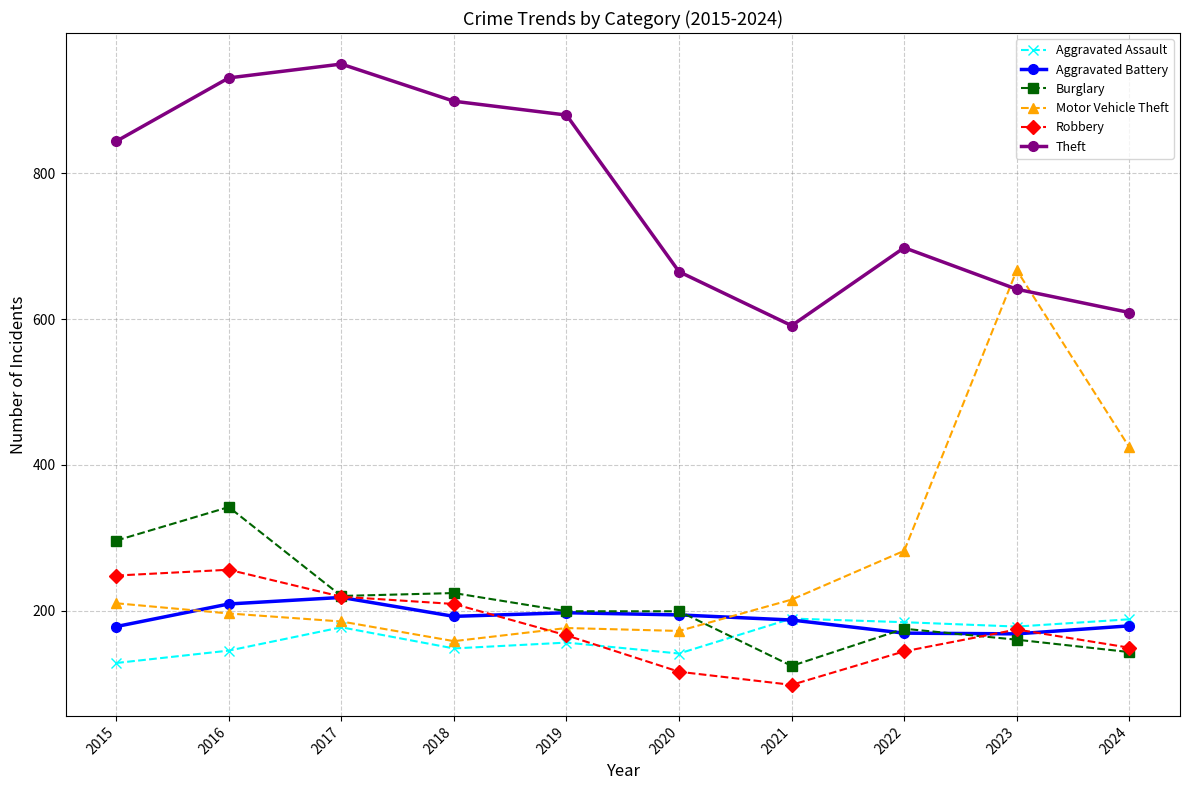

At which category is the sum across all series the highest?

2016